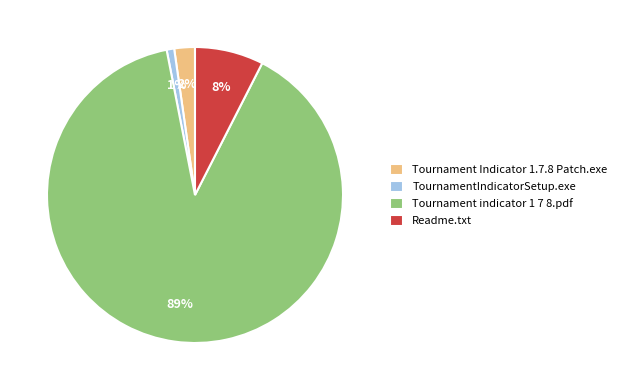

Which category has the smallest portion of the pie?

TournamentIndicatorSetup.exe